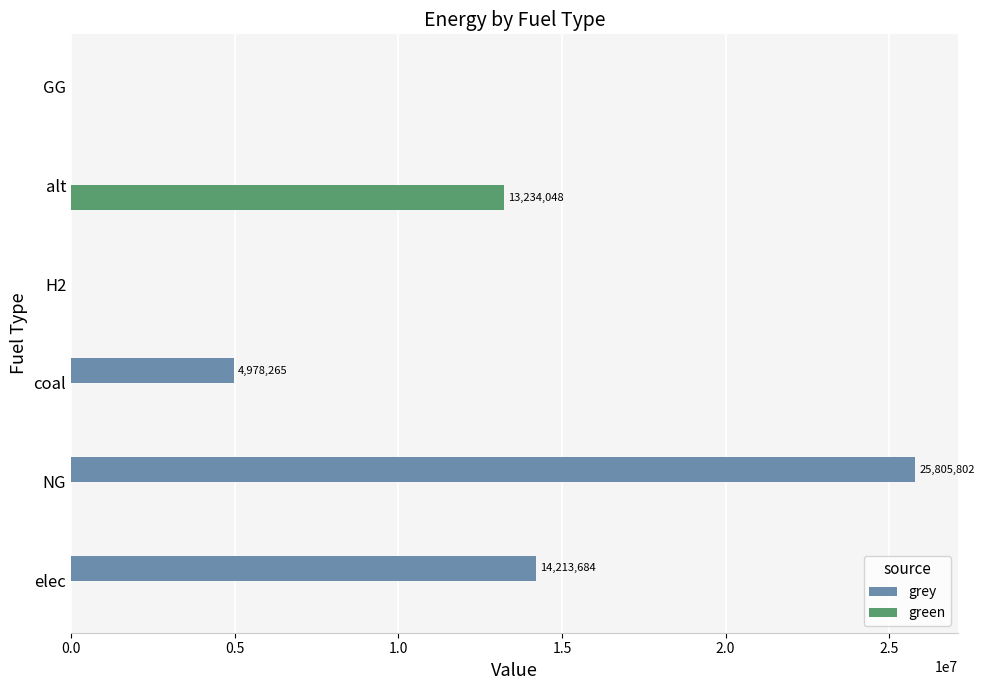

At which category is the sum across all series the highest?

NG